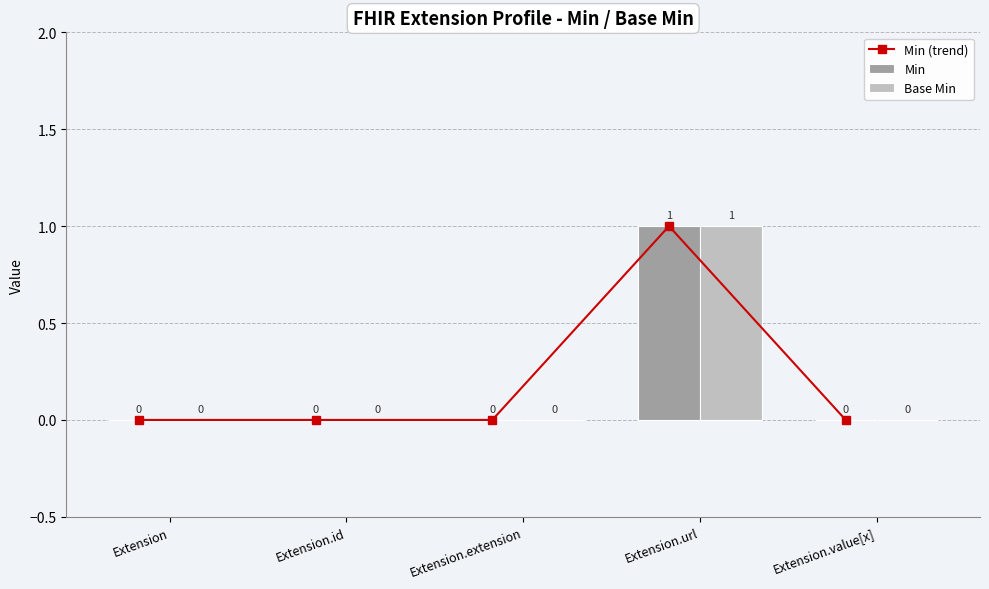

Reading left to right, what are all the values shown in this chart?

Min (trend): 0	0	0	1	0
Min: 0	0	0	1	0
Base Min: 0	0	0	1	0